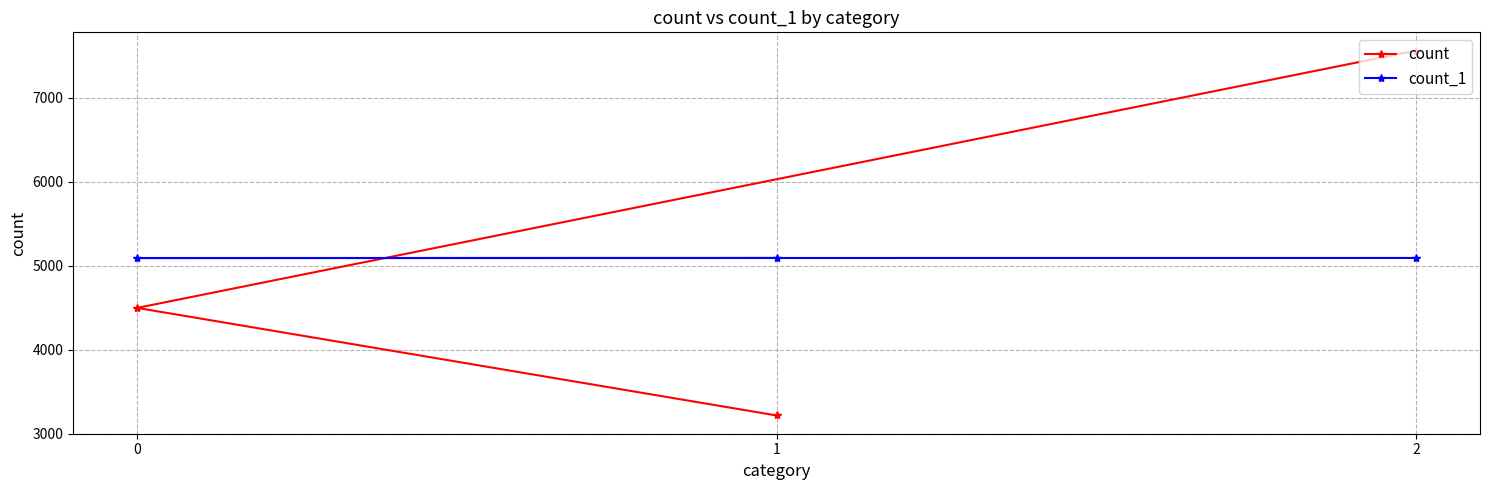

True or false: count_1 has a value of 8087 at 2.

False